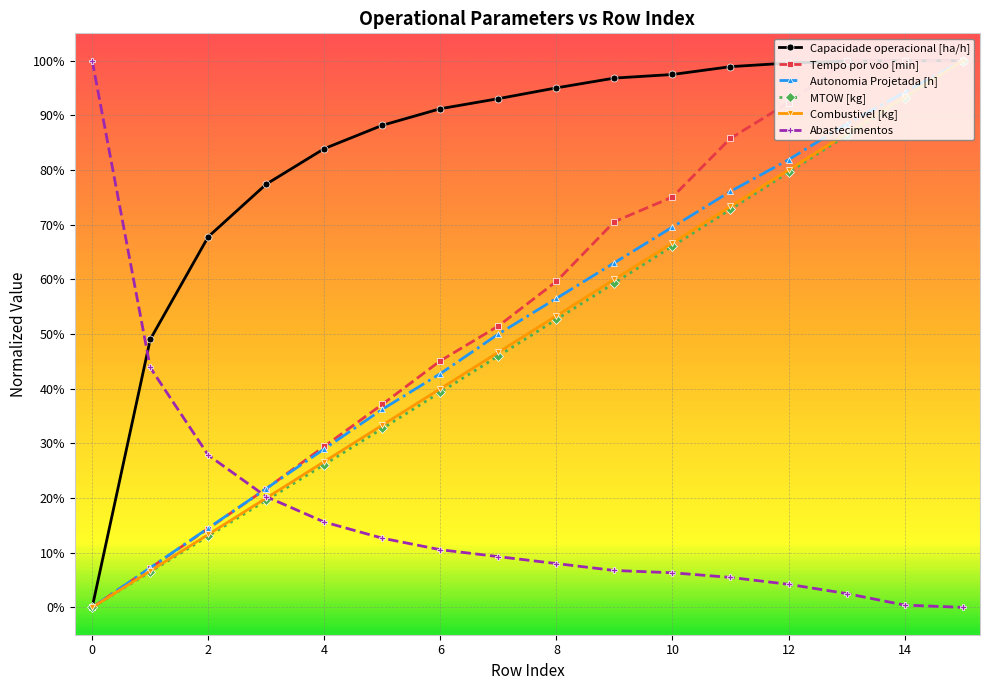

Which series has the largest range (max minus min)?

Abastecimentos